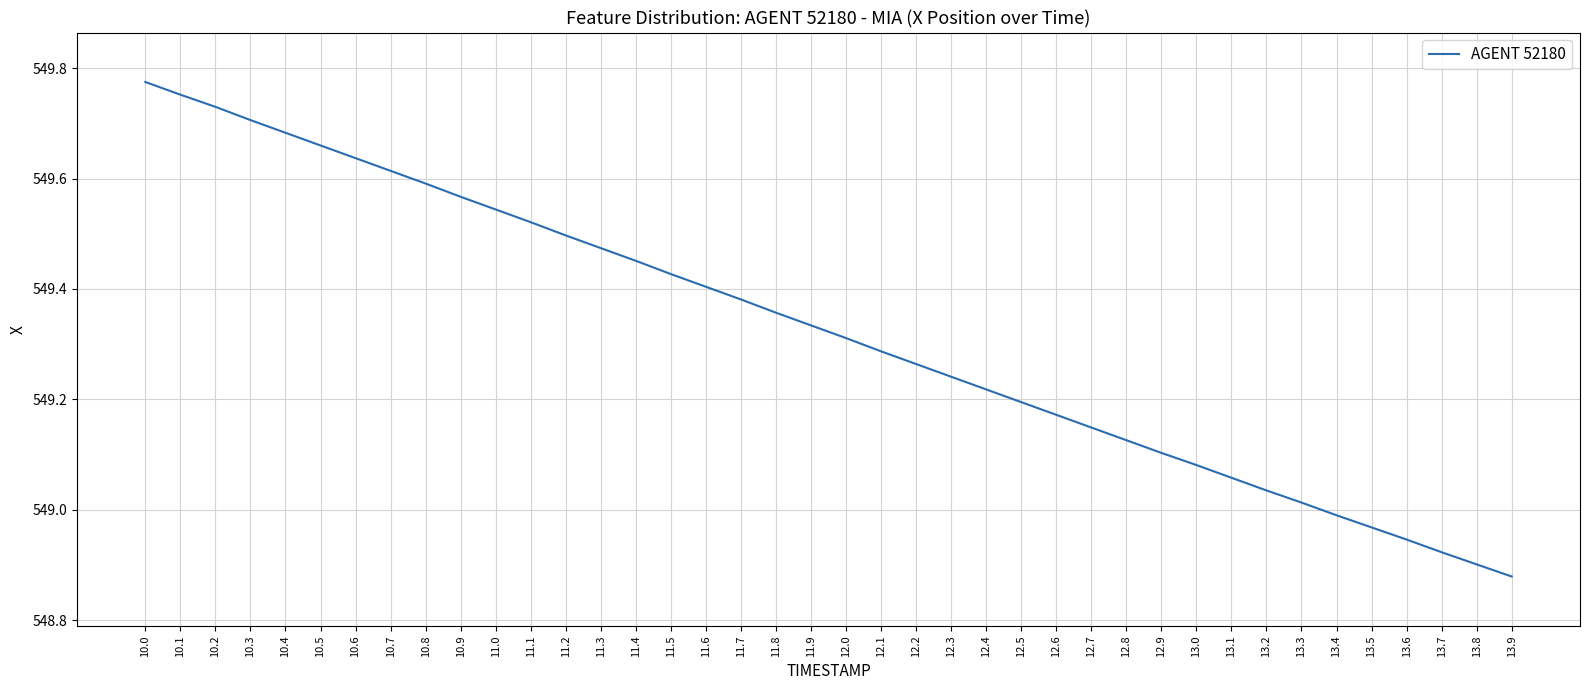

What is the difference between the maximum and minimum values?

0.9